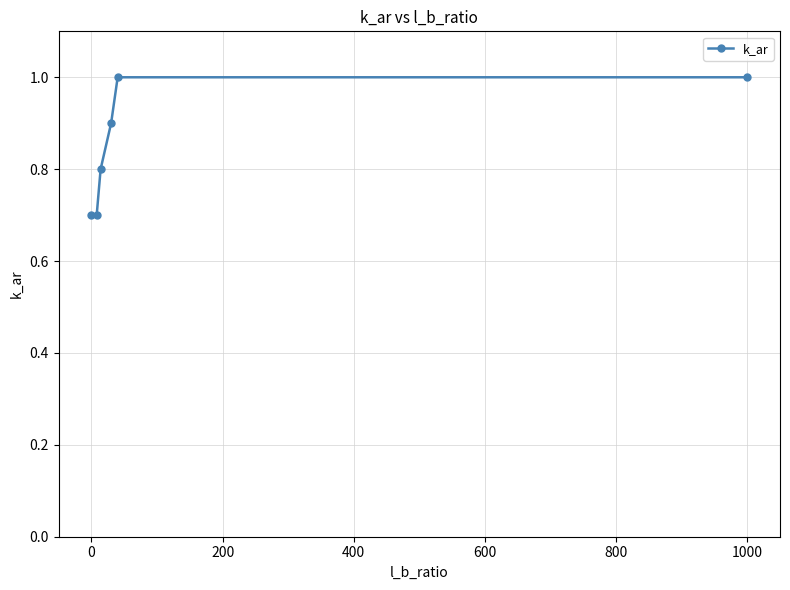

What is the sum of all values?

5.1